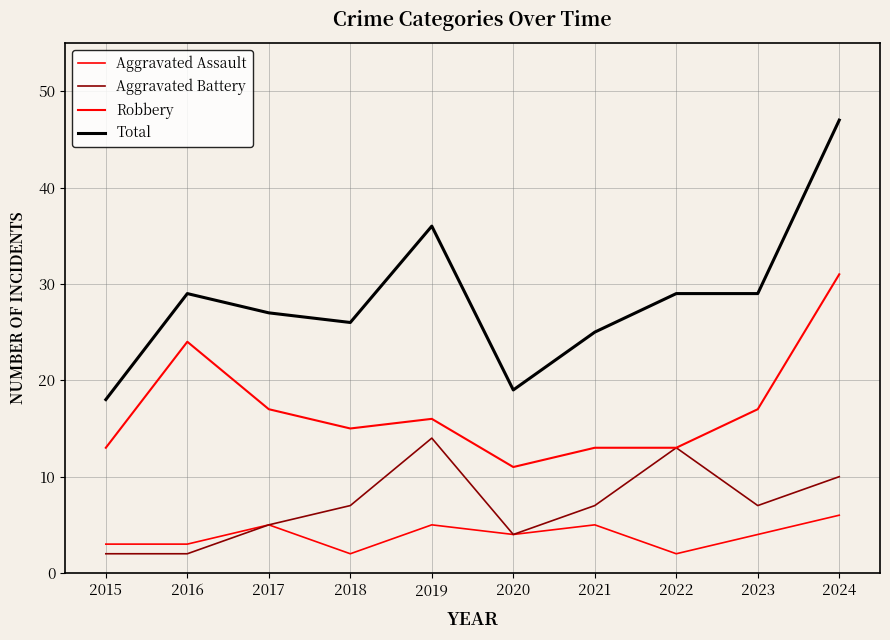

At 2023, list the series in order from smallest to largest.

Aggravated Assault, Aggravated Battery, Robbery, Total